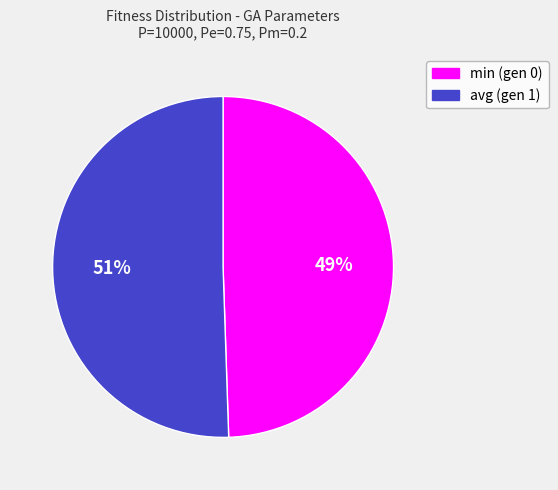

Combined, do min (gen 0) and avg (gen 1) account for over 50%?

Yes